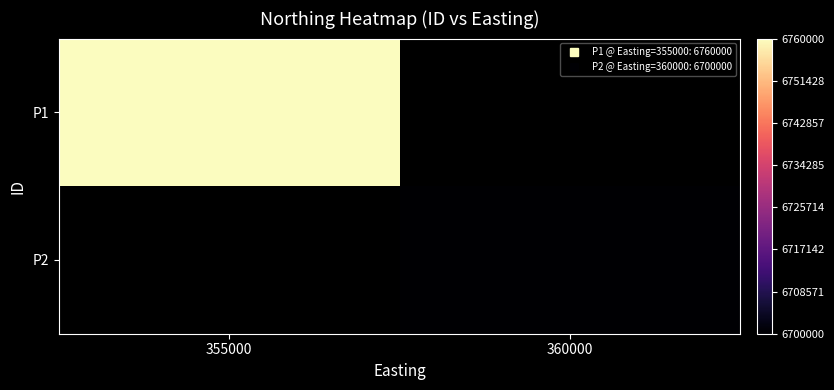

How many data points does each series have?

2